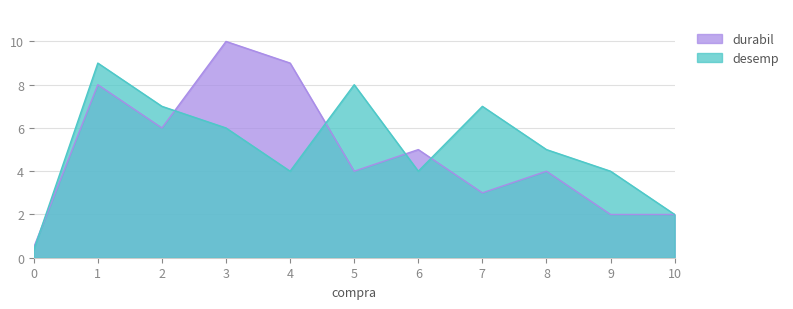

What is the difference between the durabil values at 1 and 9?

6.0